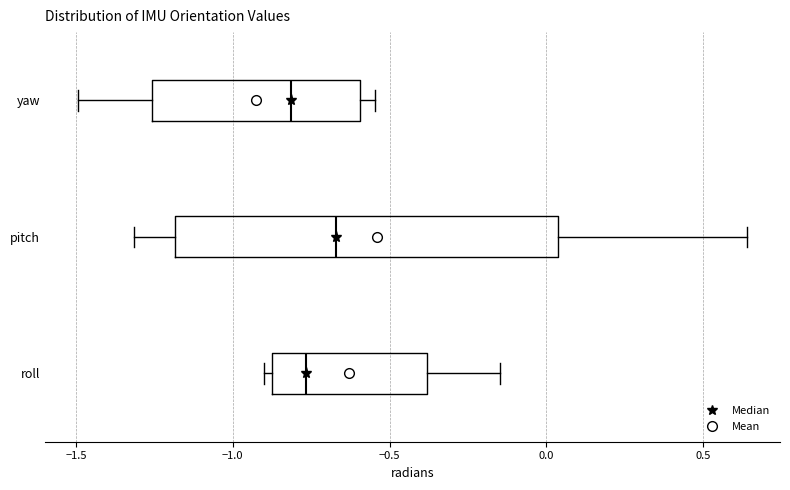

Which box's median line is the furthest to the right?

pitch